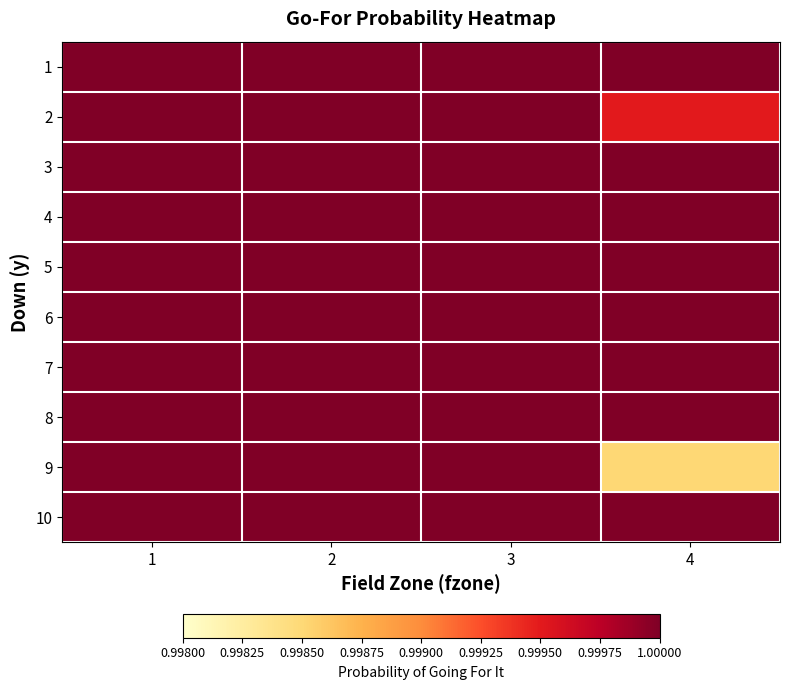

Reading right to left, list all the values displayed in this chart.

1: 4=1.0	3=1.0	2=1.0	1=1.0
2: 4=1.0	3=1.0	2=1.0	1=1.0
3: 4=1.0	3=1.0	2=1.0	1=1.0
4: 4=1.0	3=1.0	2=1.0	1=1.0
5: 4=1.0	3=1.0	2=1.0	1=1.0
6: 4=1.0	3=1.0	2=1.0	1=1.0
7: 4=1.0	3=1.0	2=1.0	1=1.0
8: 4=1.0	3=1.0	2=1.0	1=1.0
9: 4=1.0	3=1.0	2=1.0	1=1.0
10: 4=1.0	3=1.0	2=1.0	1=1.0